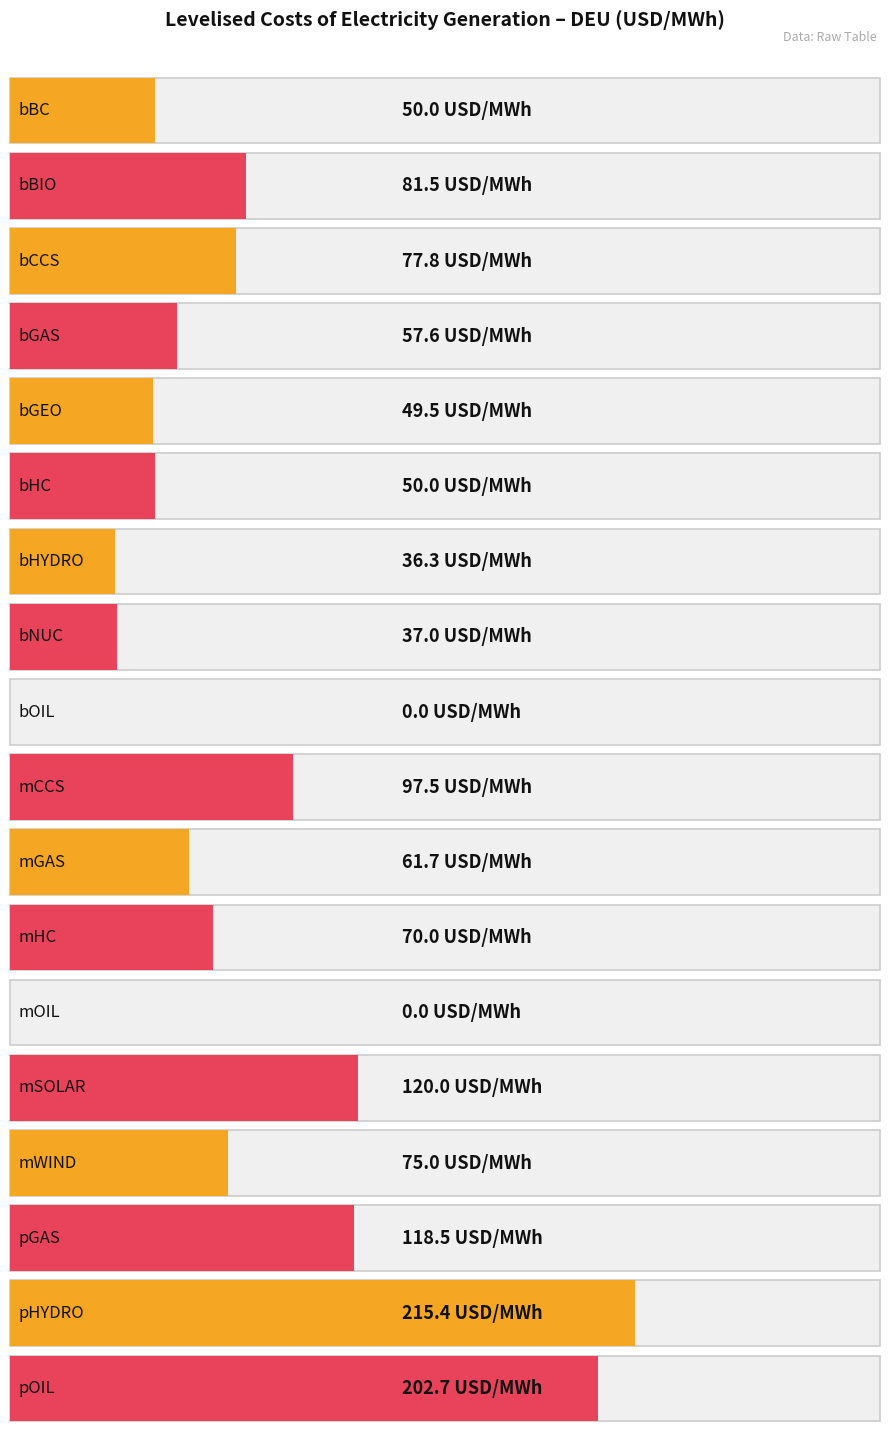

Rank the categories by value from lowest to highest.

bOIL, mOIL, bHYDRO, bNUC, bGEO, bBC, bHC, bGAS, mGAS, mHC, mWIND, bCCS, bBIO, mCCS, pGAS, mSOLAR, pOIL, pHYDRO